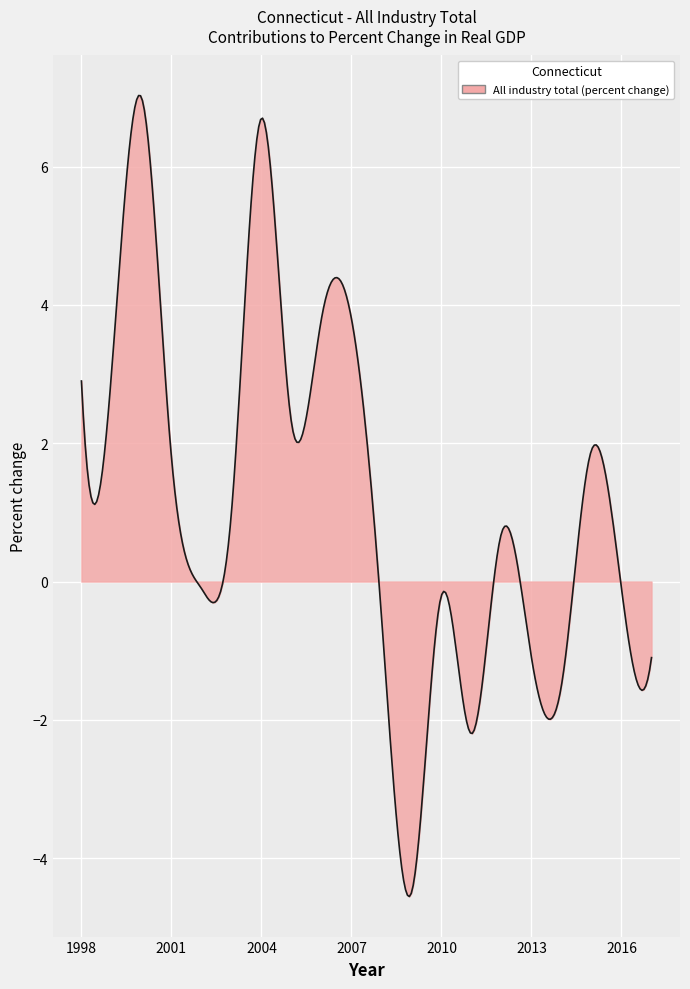

What is the smallest value displayed?

-4.6